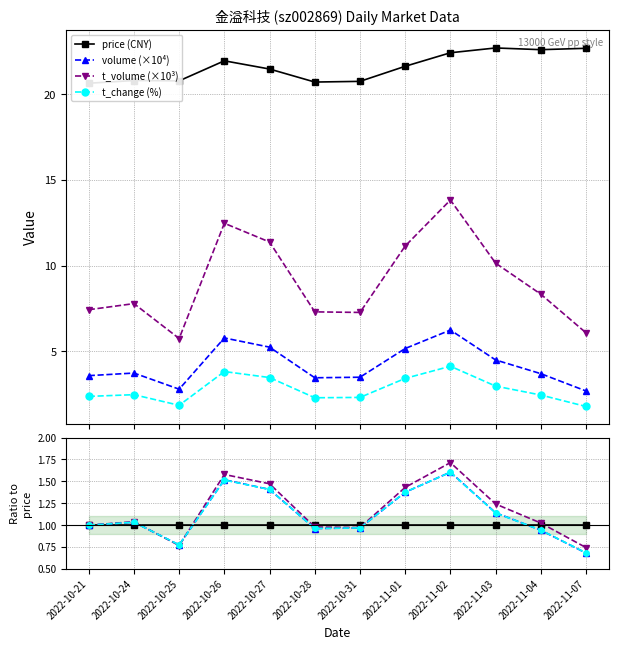

Where does the t_volume (×10³) series first go above 1?

2022-10-24